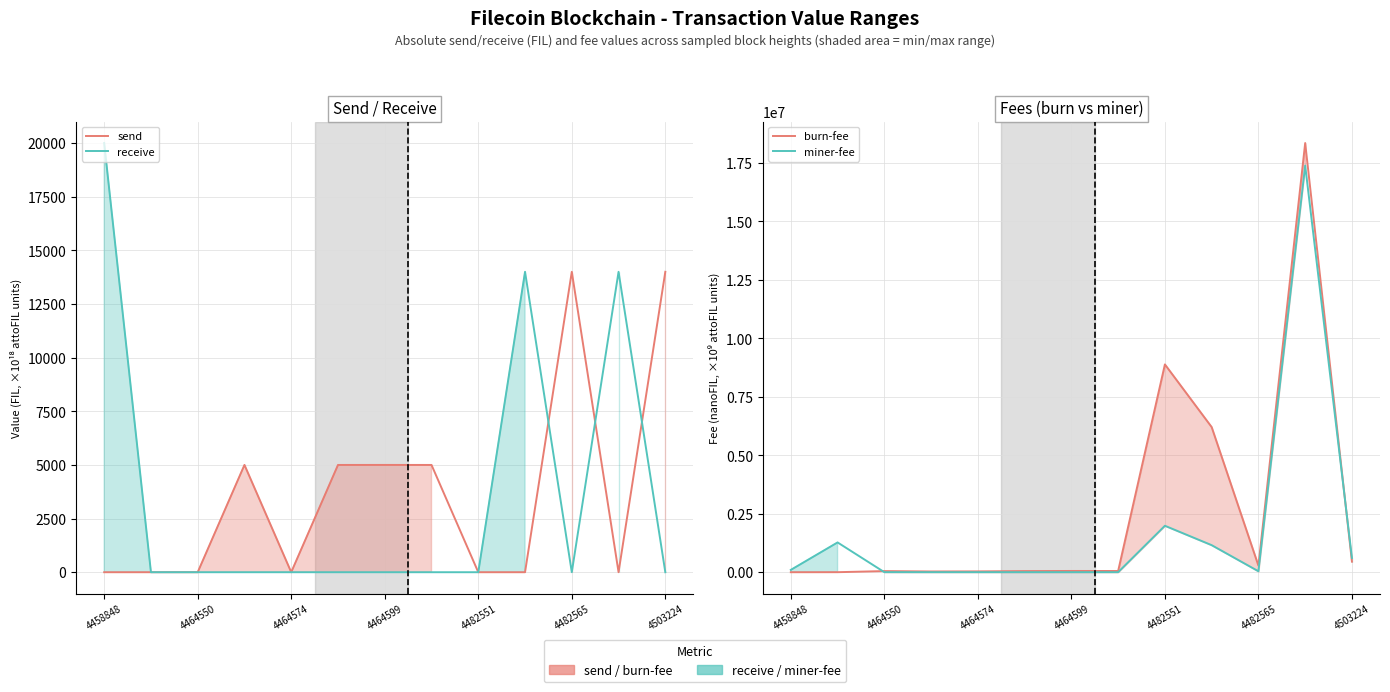

Which series has the largest total across all categories?

burn-fee